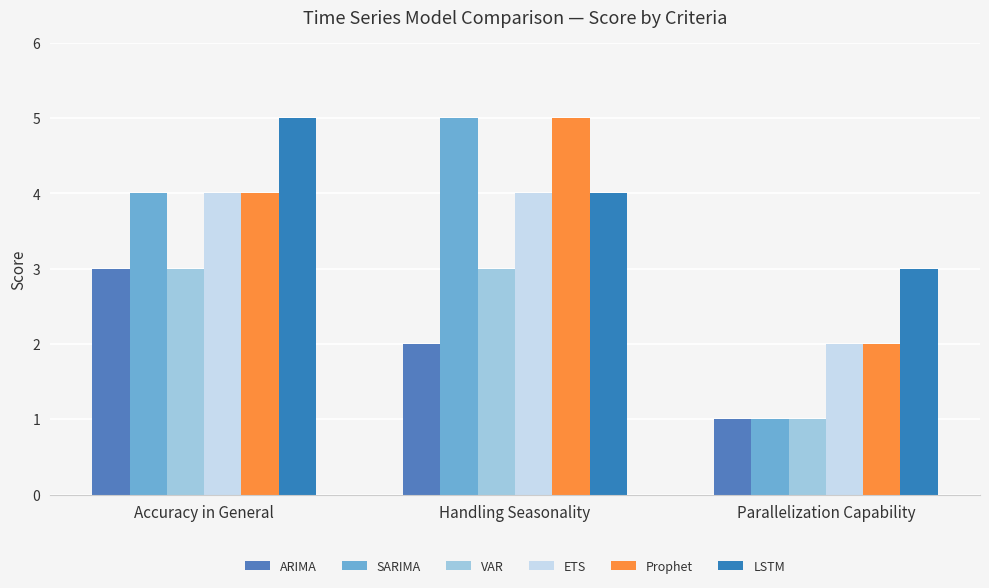

What is the total value across all series at Parallelization Capability?

10